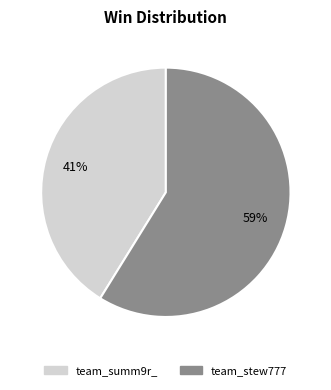

To the nearest percent, what is the combined percentage of team_summ9r_ and team_stew777?

100%